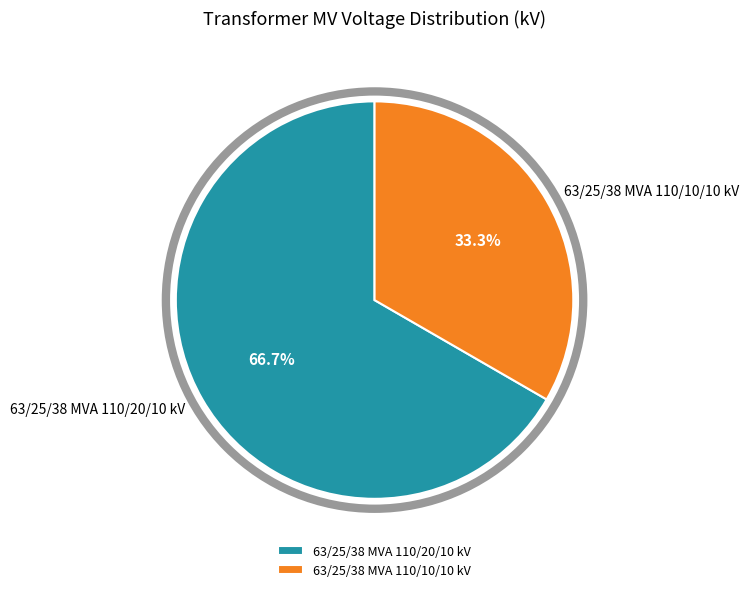

Does 63/25/38 MVA 110/20/10 kV represent more than half of the total?

Yes